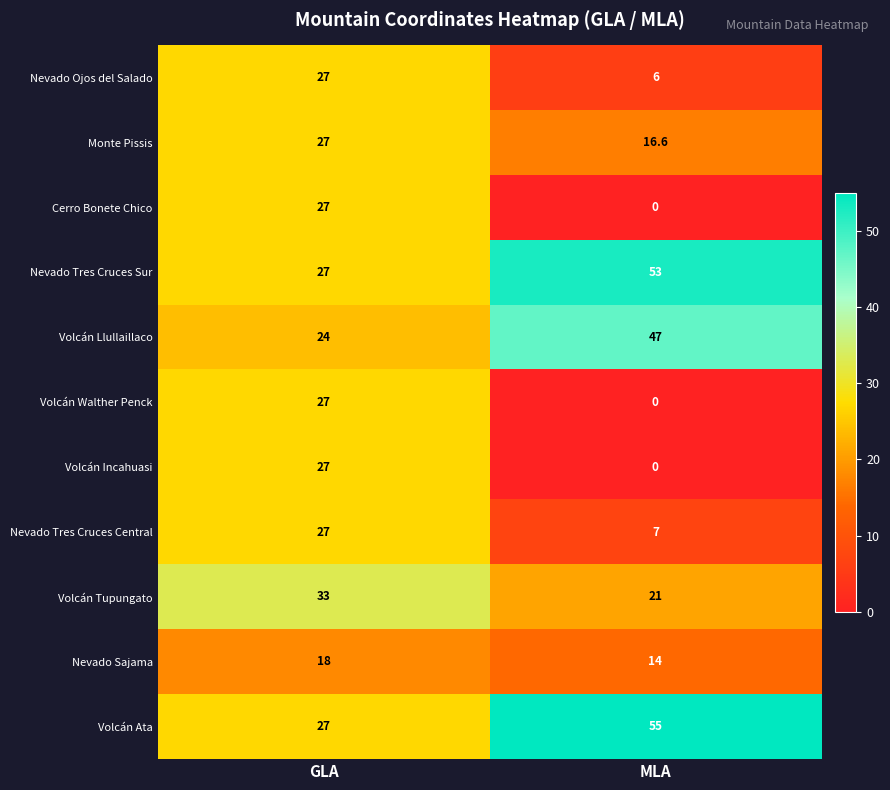

True or false: Nevado Sajama has a value of 14.0 at MLA.

True